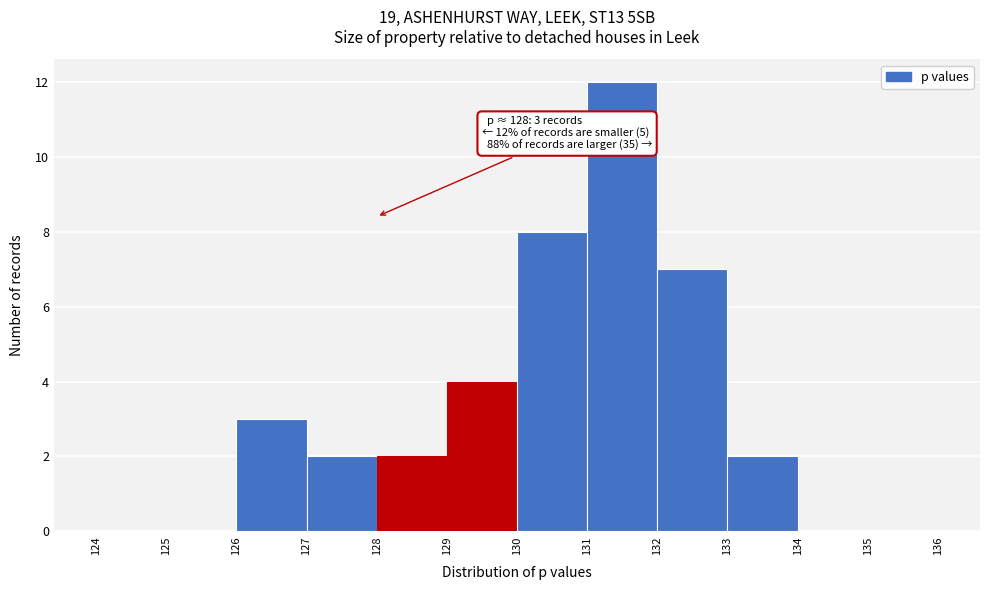

Which range on the x-axis has the tallest bar?

131 to 132